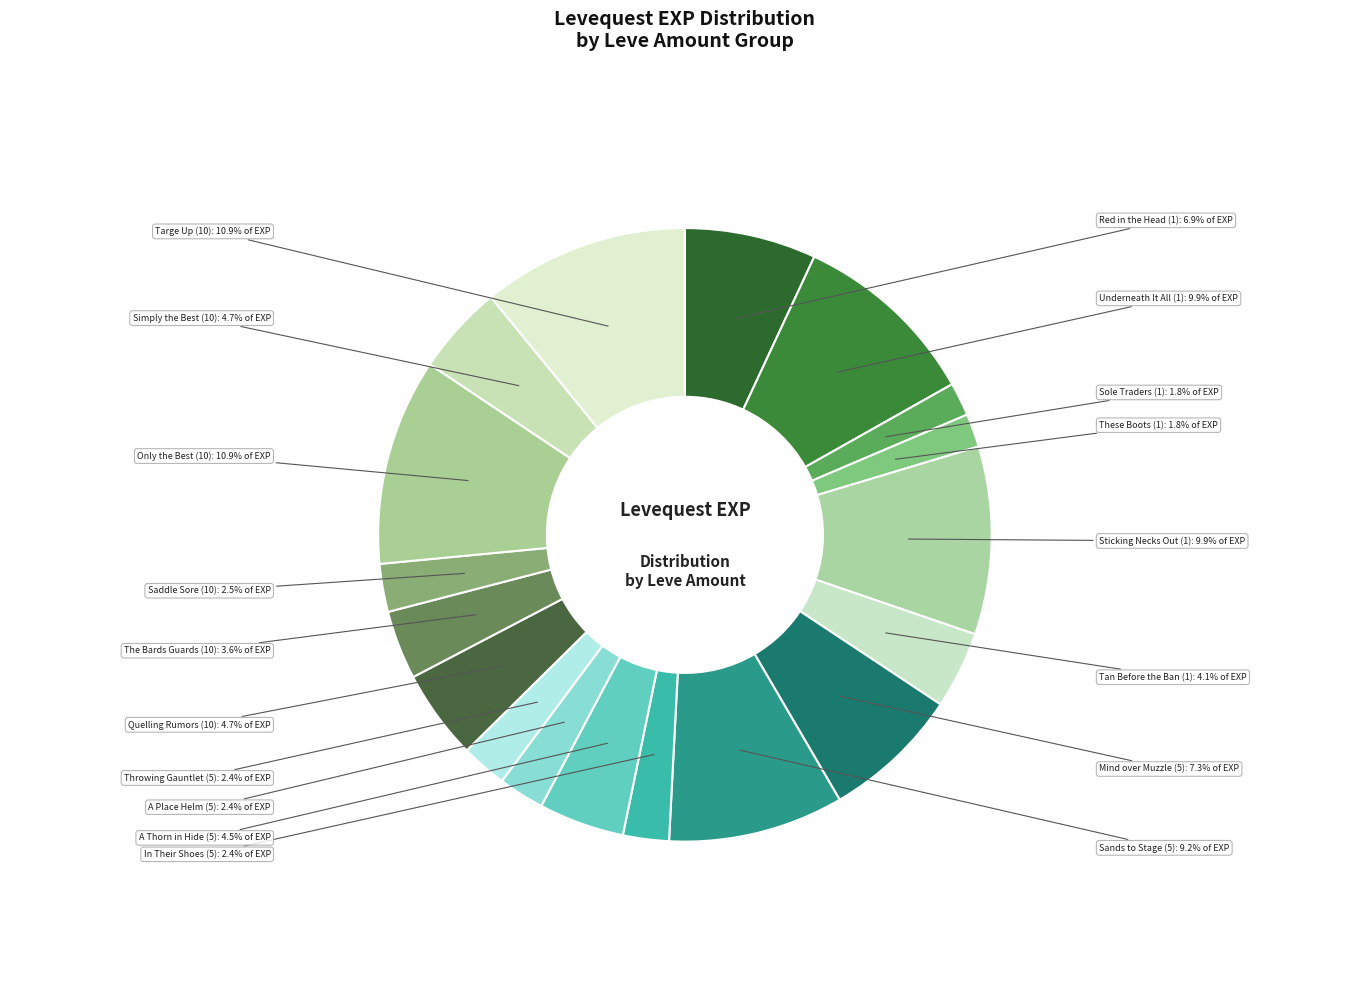

To the nearest percent, what is the average slice percentage?

6%